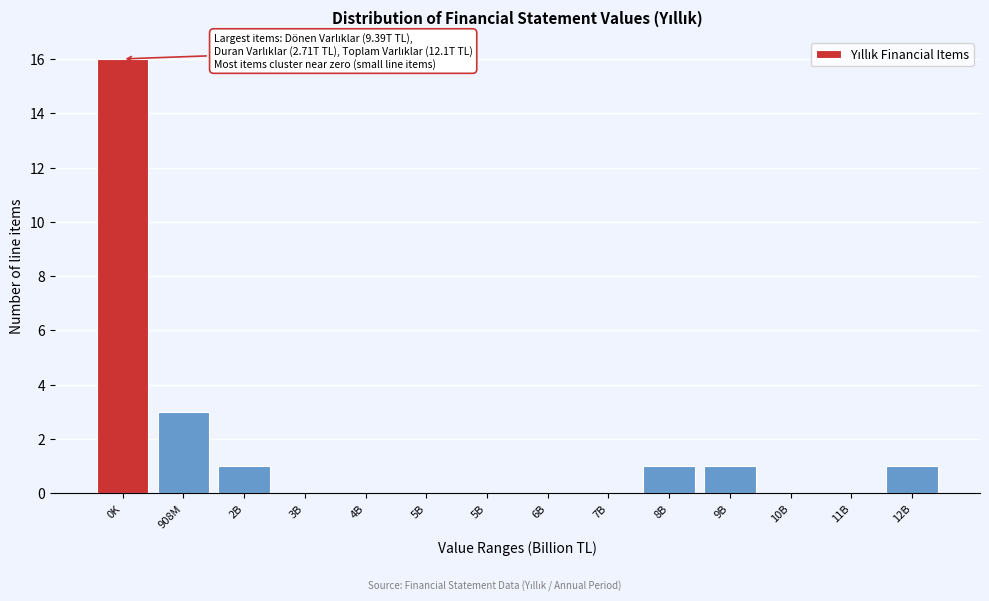

Count the number of categories in the chart.

14